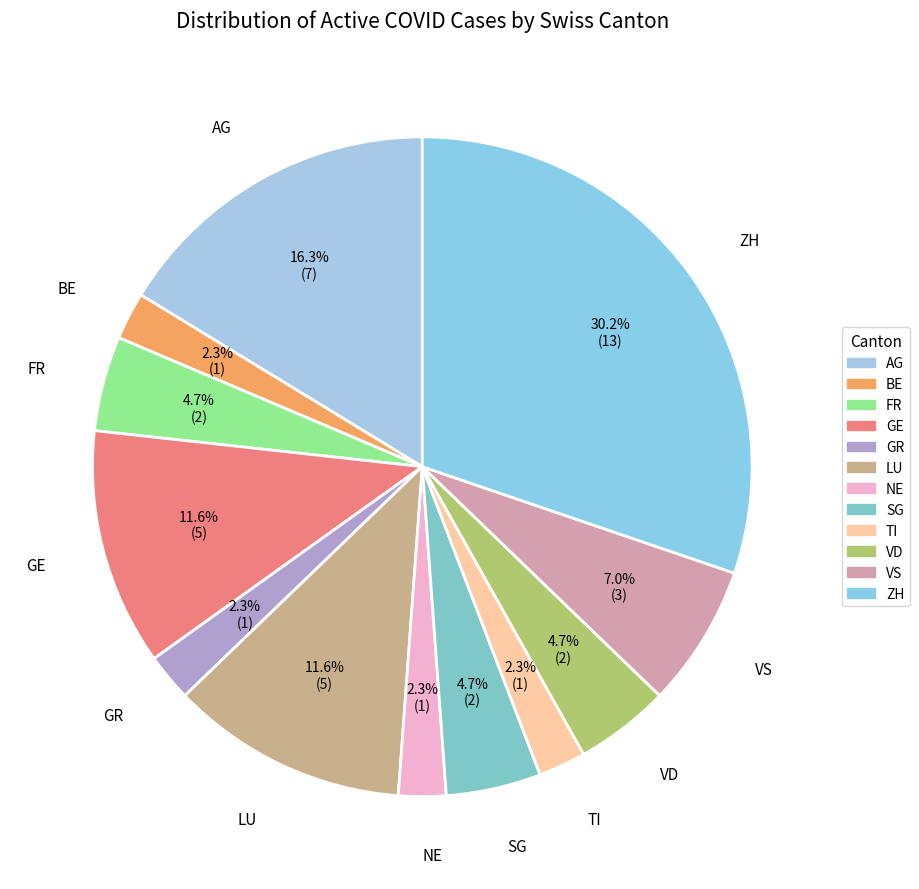

What is the largest slice in the pie chart?

ZH